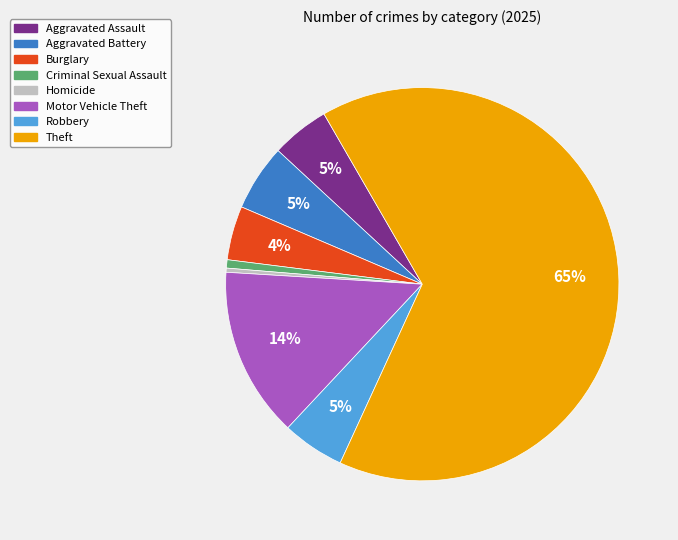

To the nearest percent, what is the average slice percentage?

12%